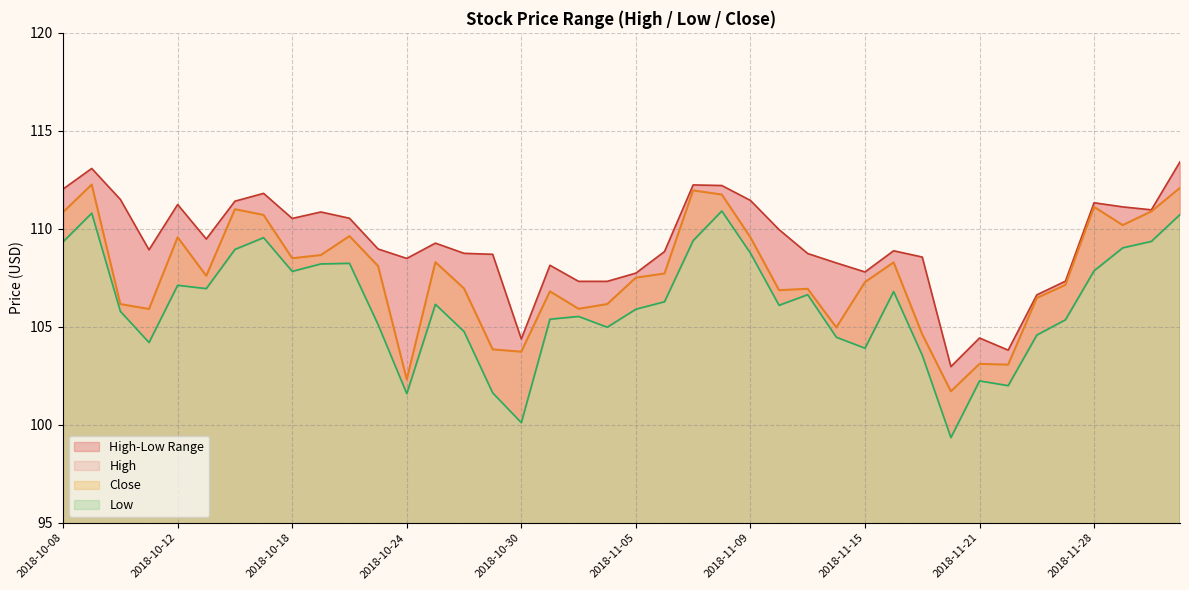

What is the difference between the second highest and second lowest values in the Low series?

10.7